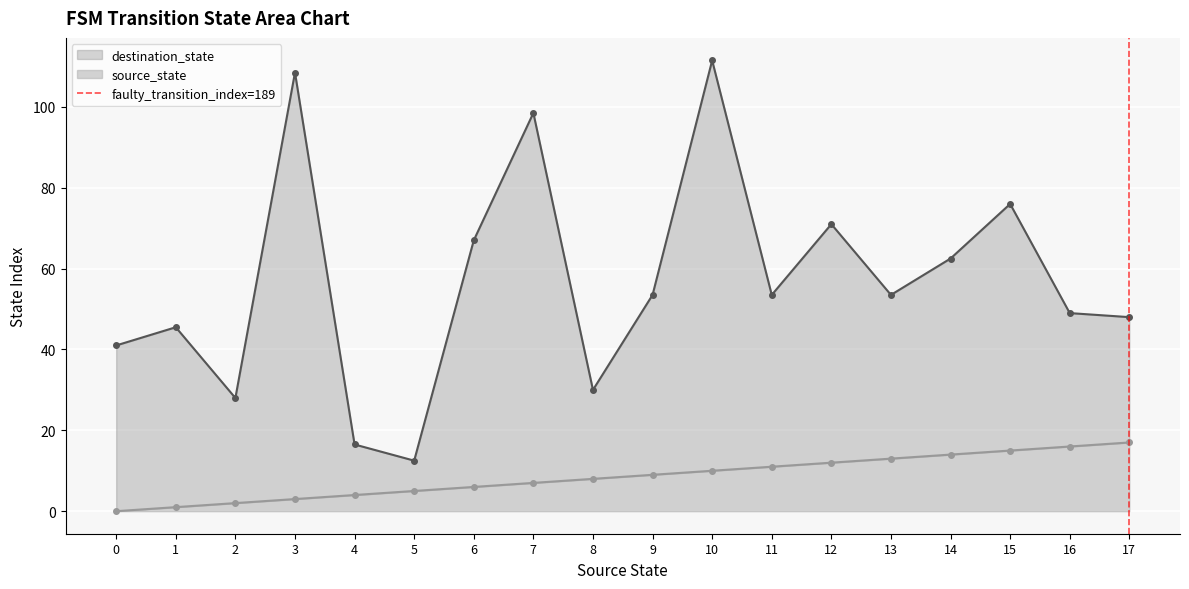

True or false: the data shows 1 at 17.

True